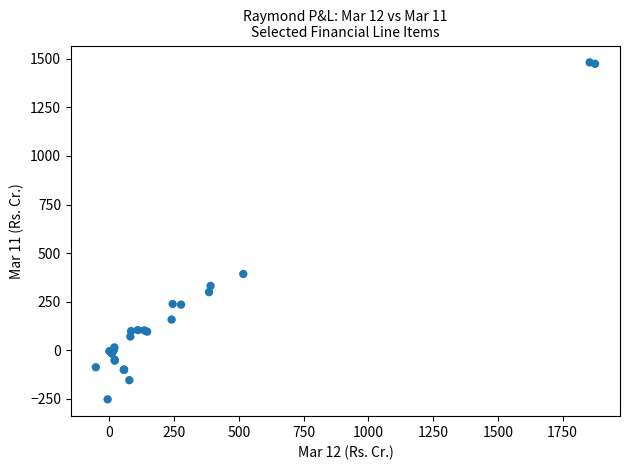

What Y value in the scatter plot is closest to 614?

392.5